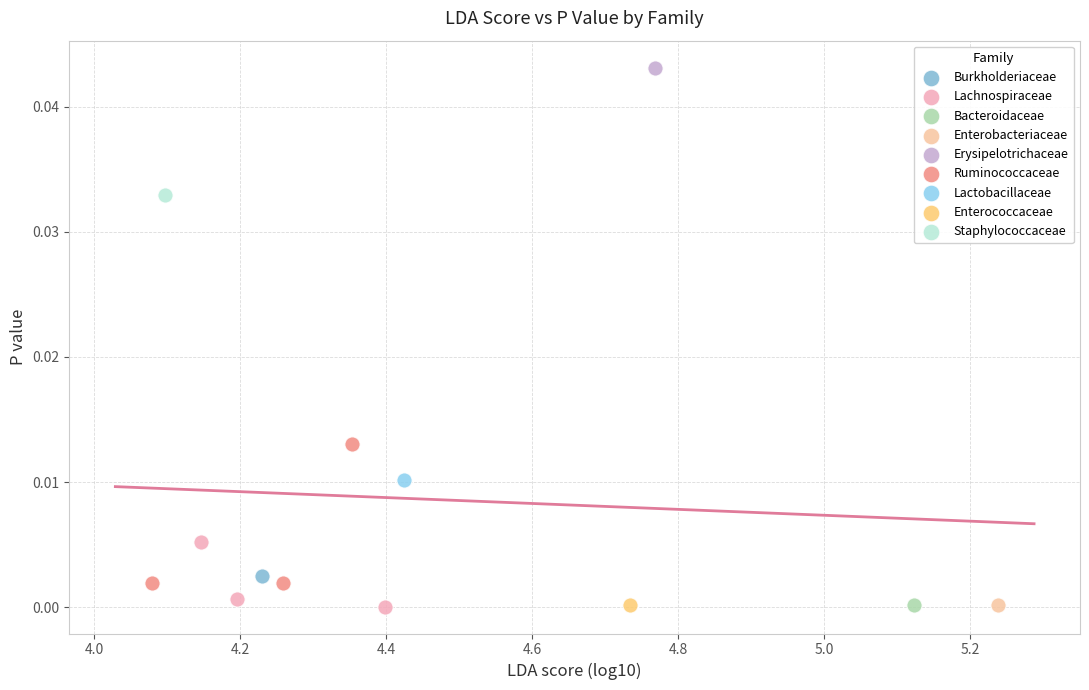

Which series contains the highest Y value?

Erysipelotrichaceae